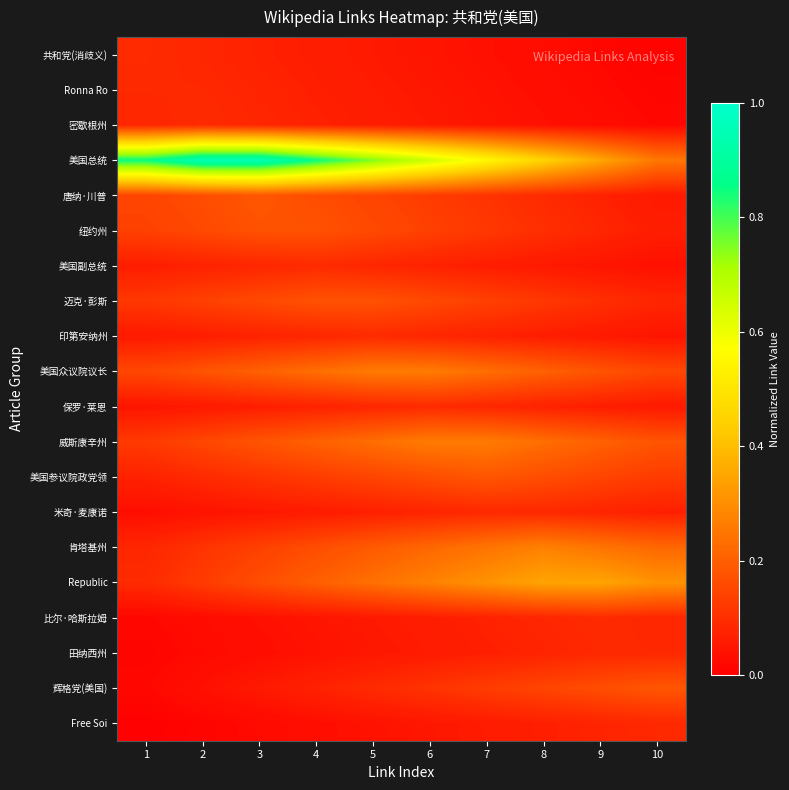

Reading left to right, transcribe all the data shown in this chart.

共和党(消歧义): 1=0.1	2=0.1	3=0.1	4=0.1	5=0.1	6=0.0	7=0.0	8=0.0	9=0.0	10=0.0
Ronna Ro: 1=0.1	2=0.1	3=0.1	4=0.1	5=0.1	6=0.1	7=0.0	8=0.0	9=0.0	10=0.0
密歇根州: 1=0.1	2=0.1	3=0.1	4=0.1	5=0.1	6=0.1	7=0.0	8=0.0	9=0.0	10=0.0
美国总统: 1=0.8	2=0.9	3=0.9	4=0.8	5=0.8	6=0.7	7=0.6	8=0.5	9=0.3	10=0.2
唐纳·川普: 1=0.1	2=0.2	3=0.2	4=0.2	5=0.1	6=0.1	7=0.1	8=0.1	9=0.1	10=0.1
纽约州: 1=0.1	2=0.2	3=0.2	4=0.2	5=0.2	6=0.1	7=0.1	8=0.1	9=0.1	10=0.1
美国副总统: 1=0.1	2=0.1	3=0.1	4=0.1	5=0.1	6=0.1	7=0.1	8=0.1	9=0.0	10=0.0
迈克·彭斯: 1=0.1	2=0.1	3=0.2	4=0.2	5=0.2	6=0.2	7=0.1	8=0.1	9=0.1	10=0.1
印第安纳州: 1=0.1	2=0.1	3=0.1	4=0.1	5=0.1	6=0.1	7=0.1	8=0.1	9=0.1	10=0.0
美国众议院议长: 1=0.2	2=0.2	3=0.2	4=0.2	5=0.3	6=0.3	7=0.2	8=0.2	9=0.2	10=0.2
保罗·莱恩: 1=0.0	2=0.1	3=0.1	4=0.1	5=0.1	6=0.1	7=0.1	8=0.1	9=0.1	10=0.1
威斯康辛州: 1=0.1	2=0.1	3=0.2	4=0.2	5=0.2	6=0.3	7=0.3	8=0.2	9=0.2	10=0.2
美国参议院政党领: 1=0.1	2=0.1	3=0.1	4=0.1	5=0.1	6=0.2	7=0.2	8=0.2	9=0.1	10=0.1
米奇·麦康诺: 1=0.0	2=0.0	3=0.1	4=0.1	5=0.1	6=0.1	7=0.1	8=0.1	9=0.1	10=0.1
肯塔基州: 1=0.1	2=0.1	3=0.1	4=0.2	5=0.2	6=0.2	7=0.2	8=0.3	9=0.2	10=0.2
Republic: 1=0.1	2=0.1	3=0.2	4=0.2	5=0.2	6=0.3	7=0.3	8=0.3	9=0.3	10=0.3
比尔·哈斯拉姆: 1=0.0	2=0.0	3=0.0	4=0.0	5=0.1	6=0.1	7=0.1	8=0.1	9=0.1	10=0.1
田纳西州: 1=0.0	2=0.0	3=0.0	4=0.0	5=0.1	6=0.1	7=0.1	8=0.1	9=0.1	10=0.1
辉格党(美国): 1=0.0	2=0.0	3=0.1	4=0.1	5=0.1	6=0.1	7=0.1	8=0.1	9=0.2	10=0.2
Free Soi: 1=0.0	2=0.0	3=0.0	4=0.0	5=0.0	6=0.1	7=0.1	8=0.1	9=0.1	10=0.1